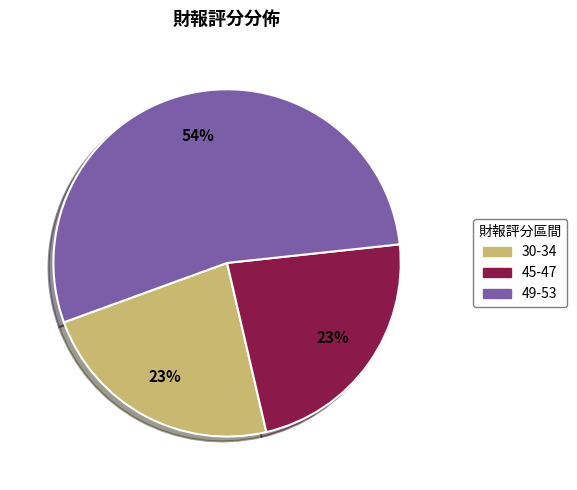

To the nearest percent, what is the difference between the largest and smallest slice percentages?

31%